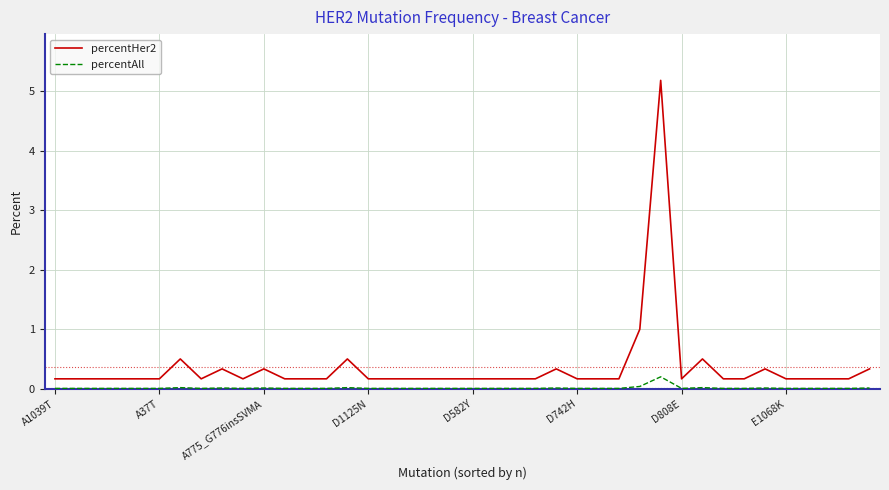

List the series in order of their peak value, lowest first.

percentAll, percentHer2